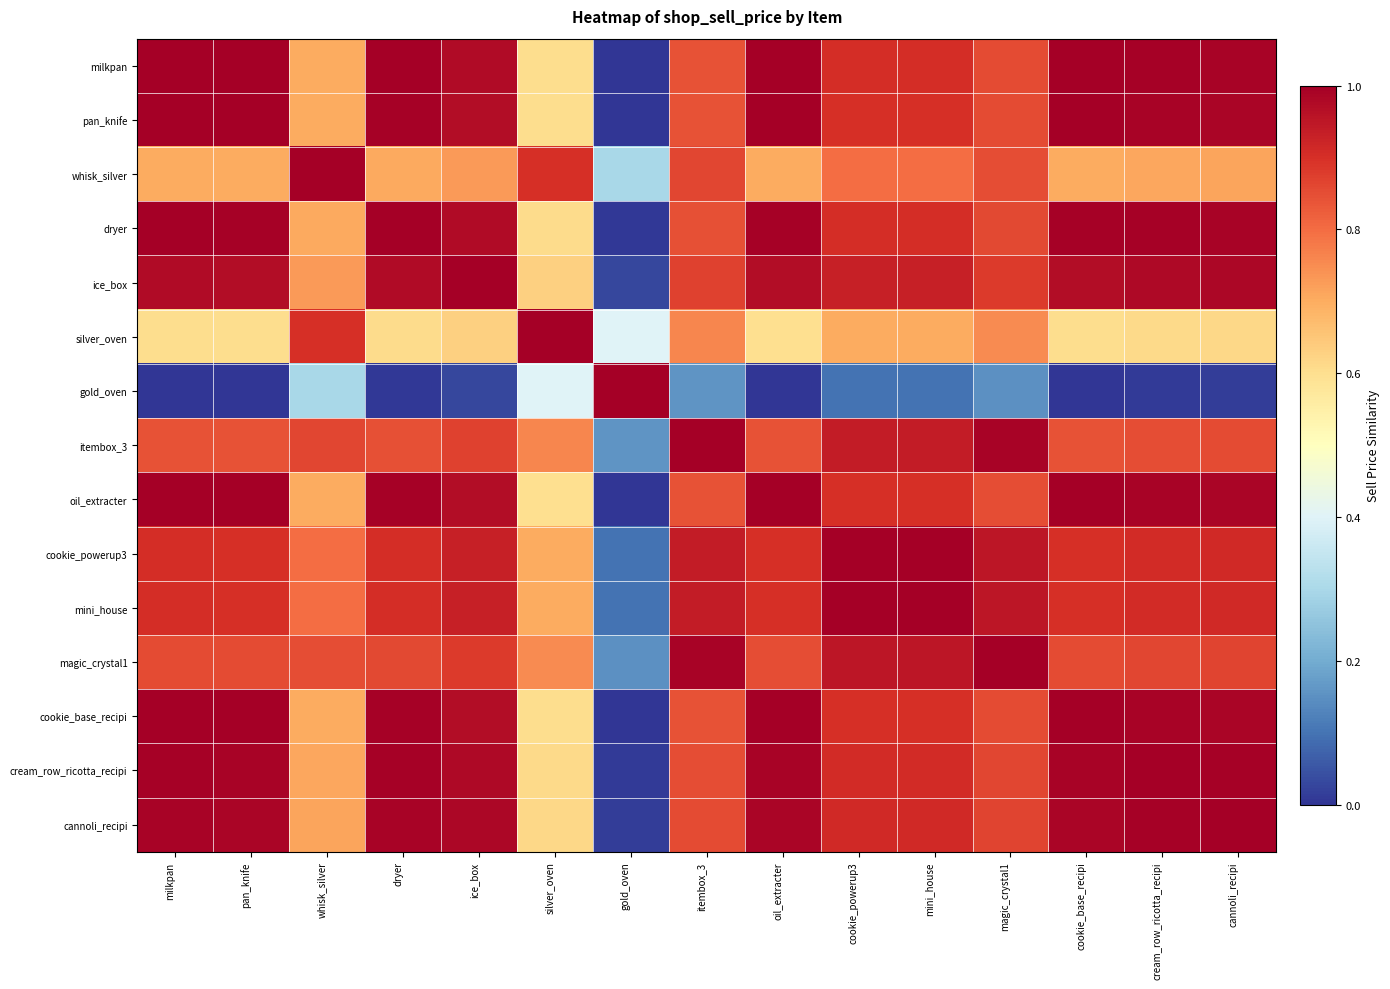

List the series in order of their peak value, lowest first.

milkpan, pan_knife, whisk_silver, dryer, ice_box, silver_oven, gold_oven, itembox_3, oil_extracter, cookie_powerup3, mini_house, magic_crystal1, cookie_base_recipi, cream_row_ricotta_recipi, cannoli_recipi